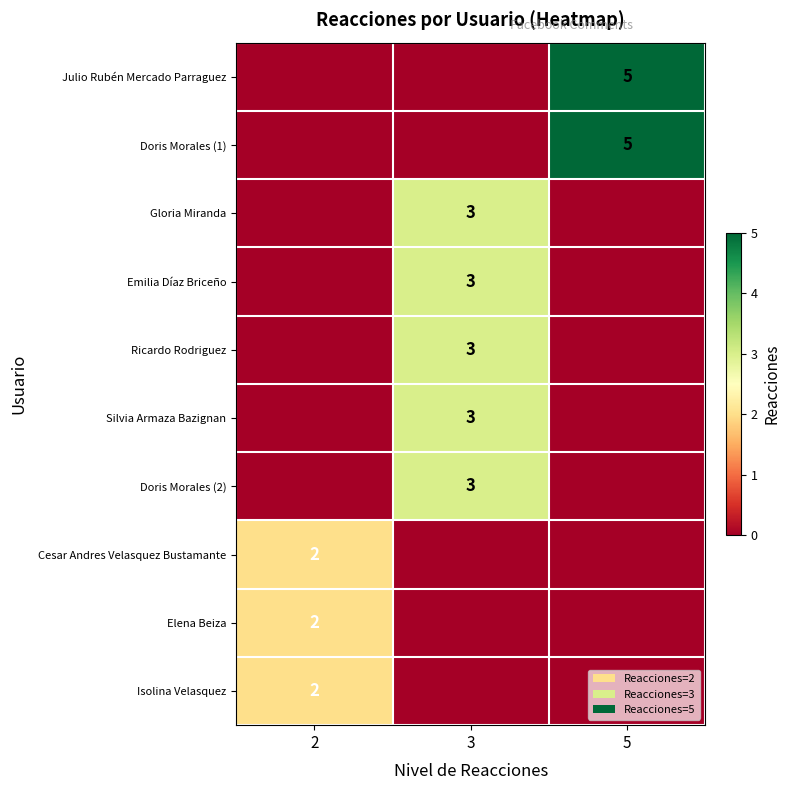

True or false: Ricardo Rodriguez has a value of 3 at 3.

True